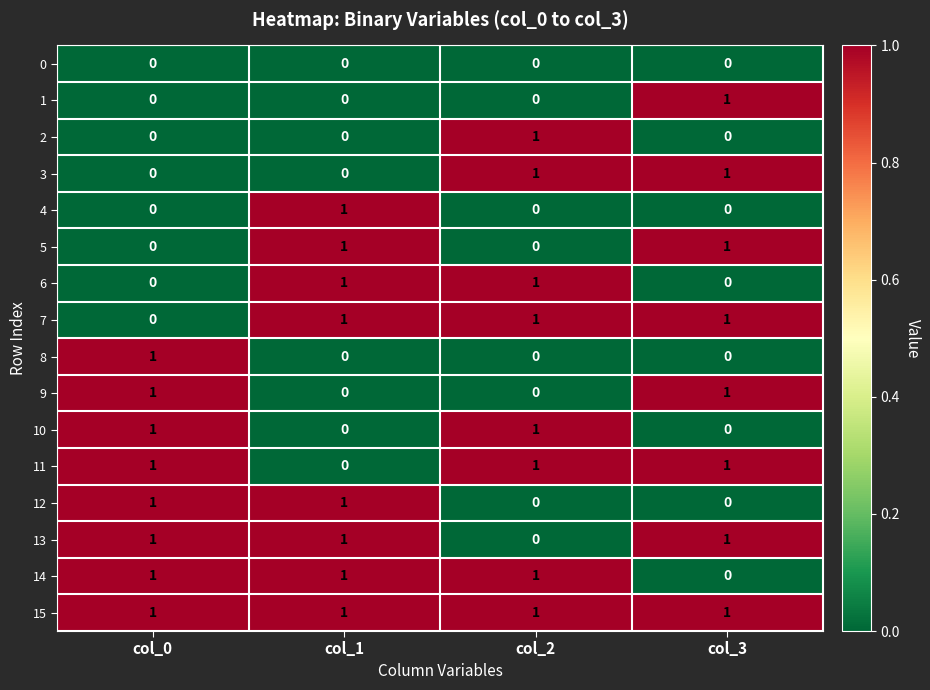

Which series has the largest total across all categories?

15